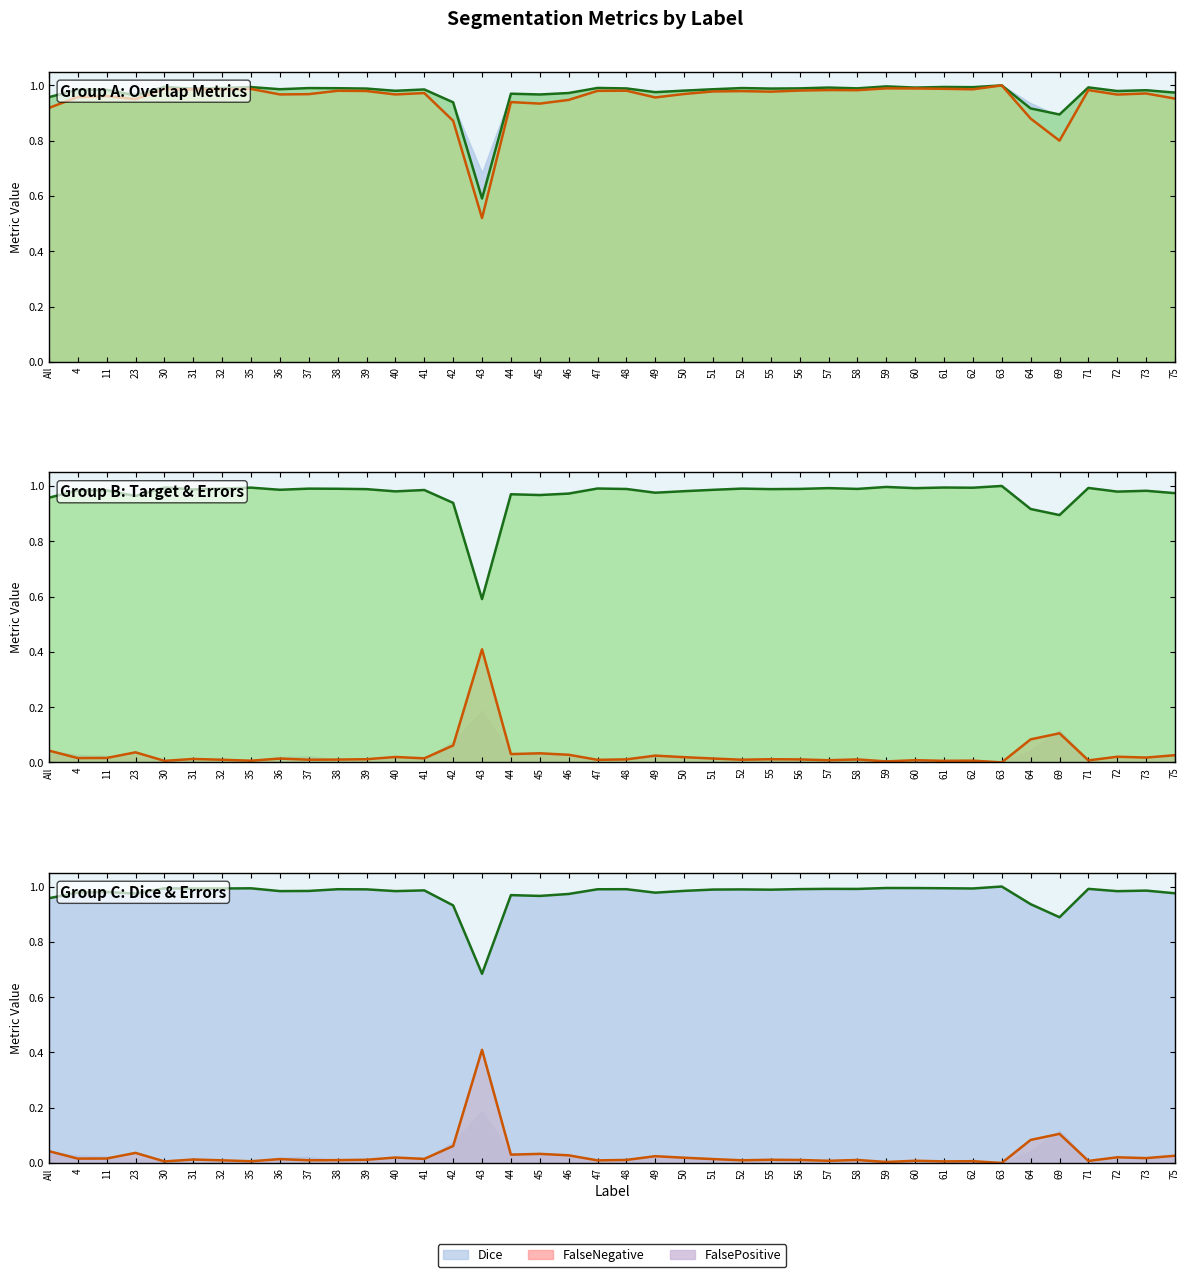

True or false: FalseNegative line and Total/Target line intersect in this chart.

False